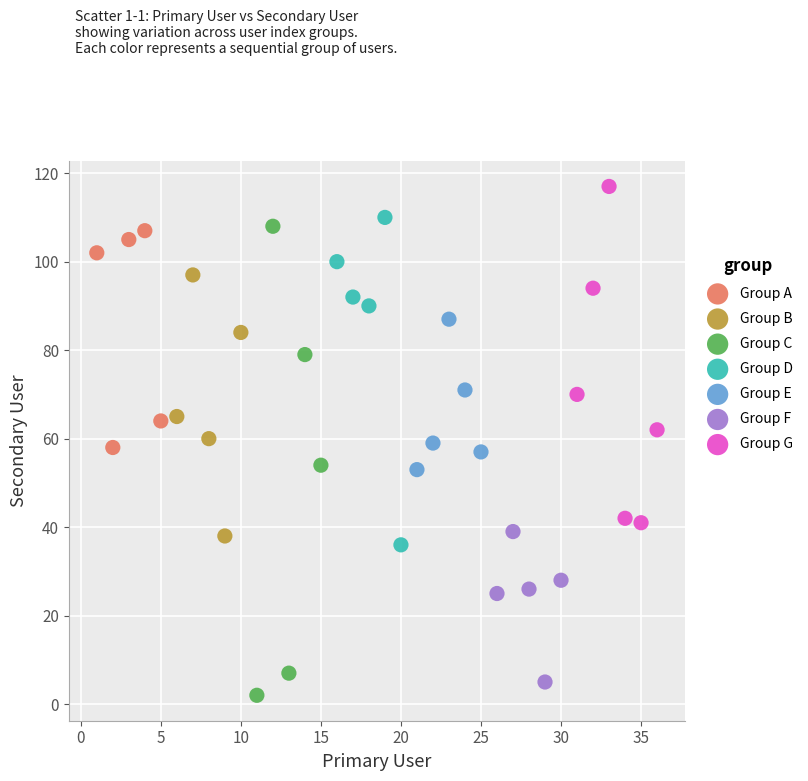

Which series has the largest Y range (max minus min)?

Group C